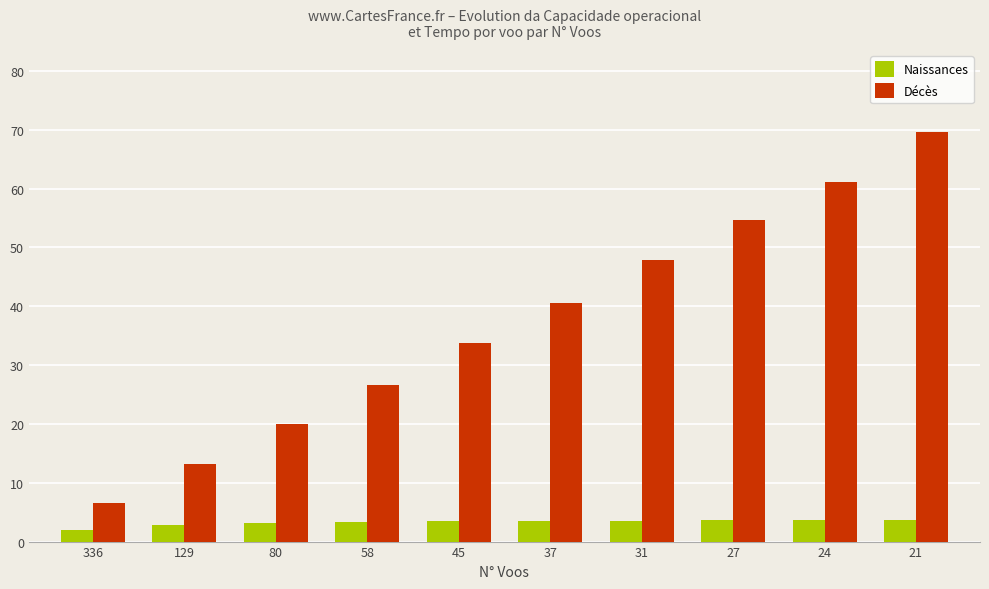

At which category does the chart reach its minimum across all series?

336